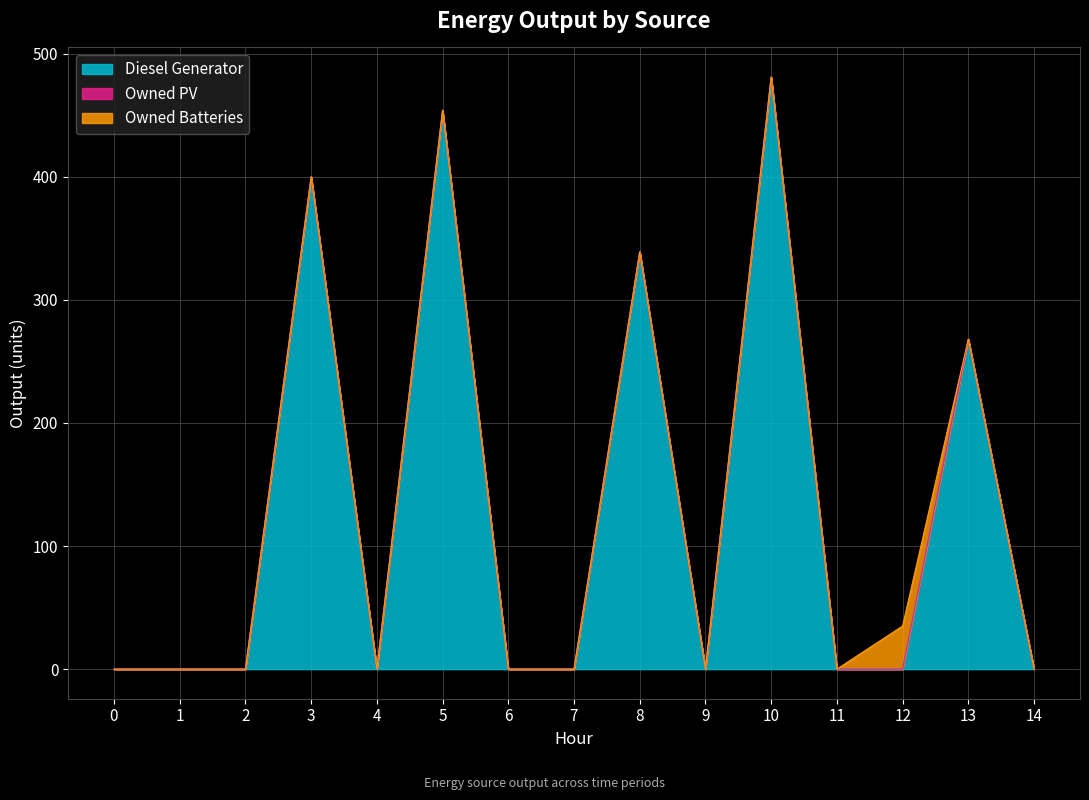

Which series changed the most between 5 and 7?

Diesel Generator